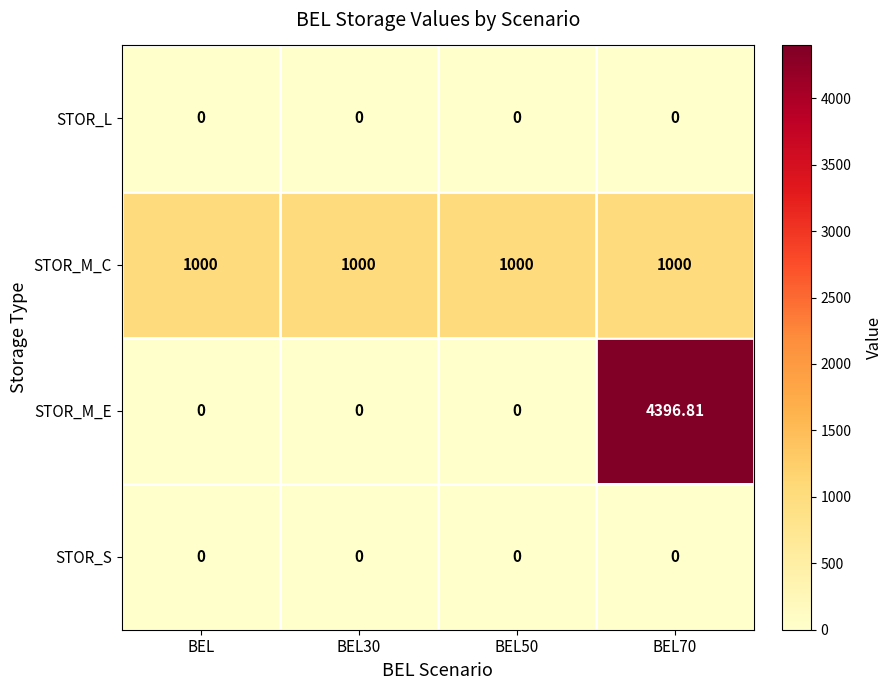

Which series has the largest range (max minus min)?

STOR_M_E